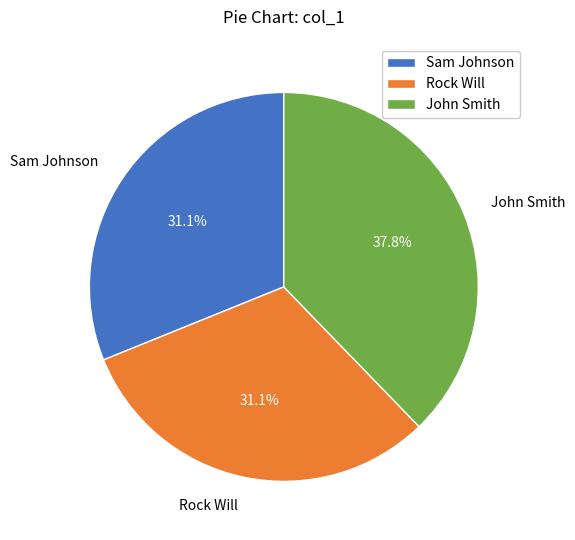

To the nearest percent, what is the difference between the largest and smallest slice percentages?

7%